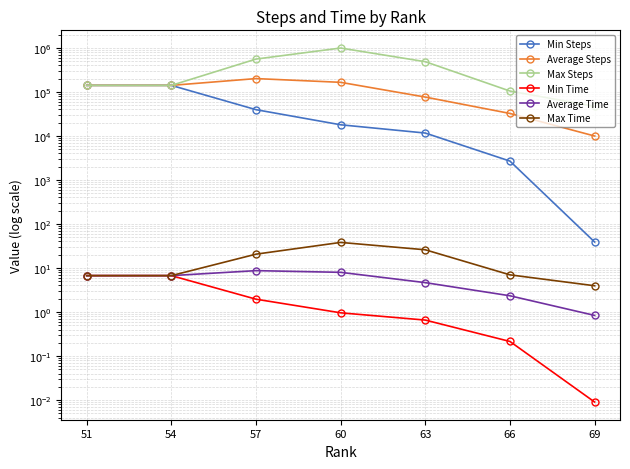

True or false: Min Time and Average Steps cross at least once.

False